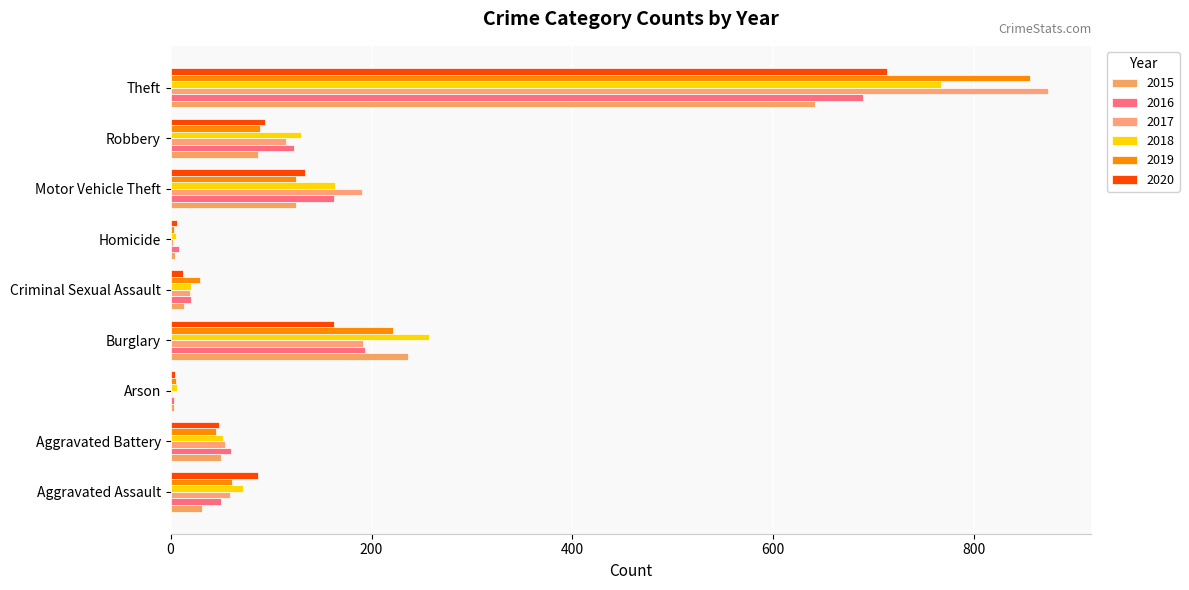

Where is 2016 nearest to the value 346?

Burglary